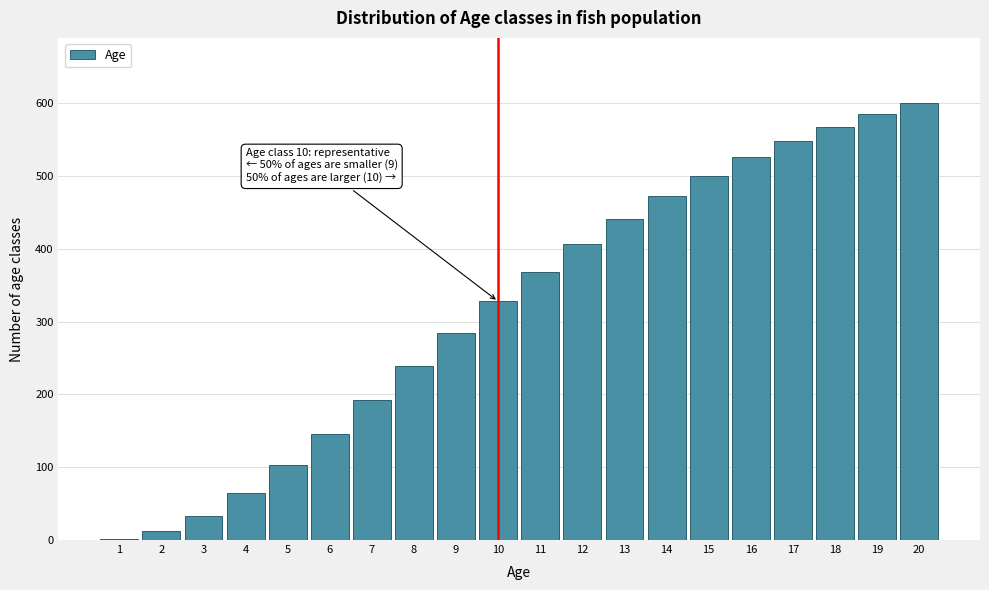

Over which range of the x-axis is the bar tallest?

19.5 to 20.5